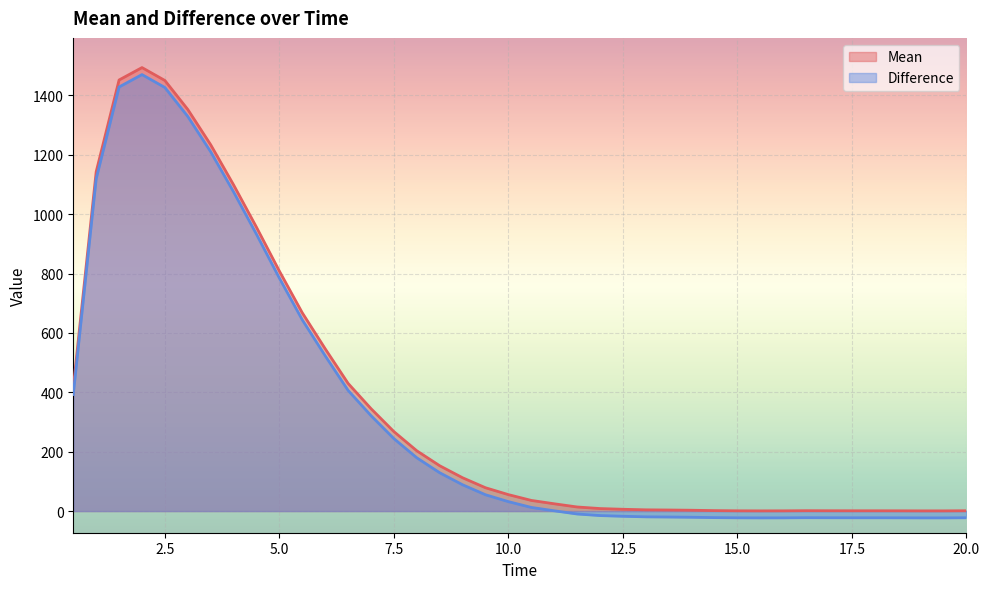

What is the maximum value for Mean?

1494.0